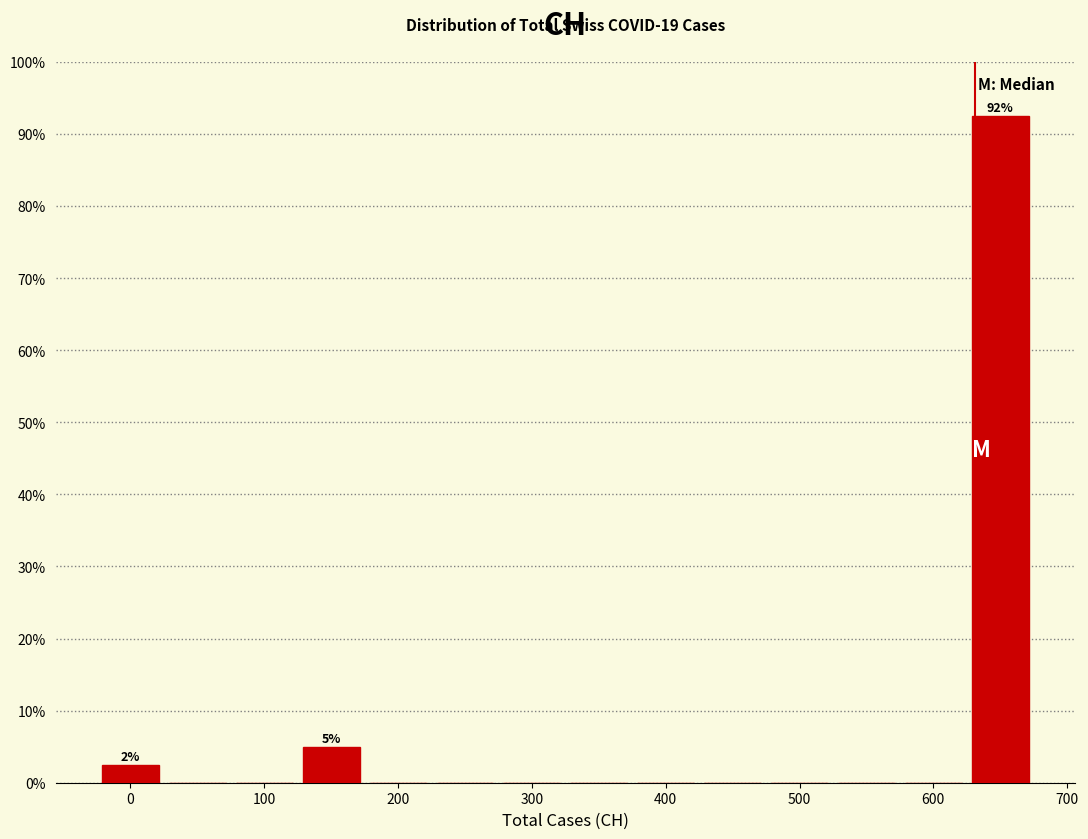

Which range on the x-axis has the tallest bar?

625 to 675